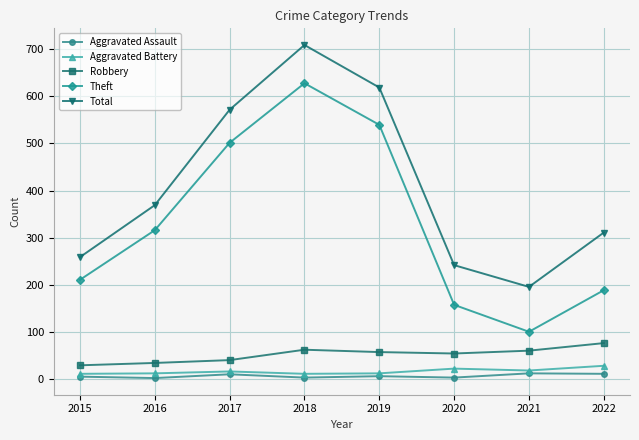

True or false: Aggravated Battery and Robbery cross at least once.

False